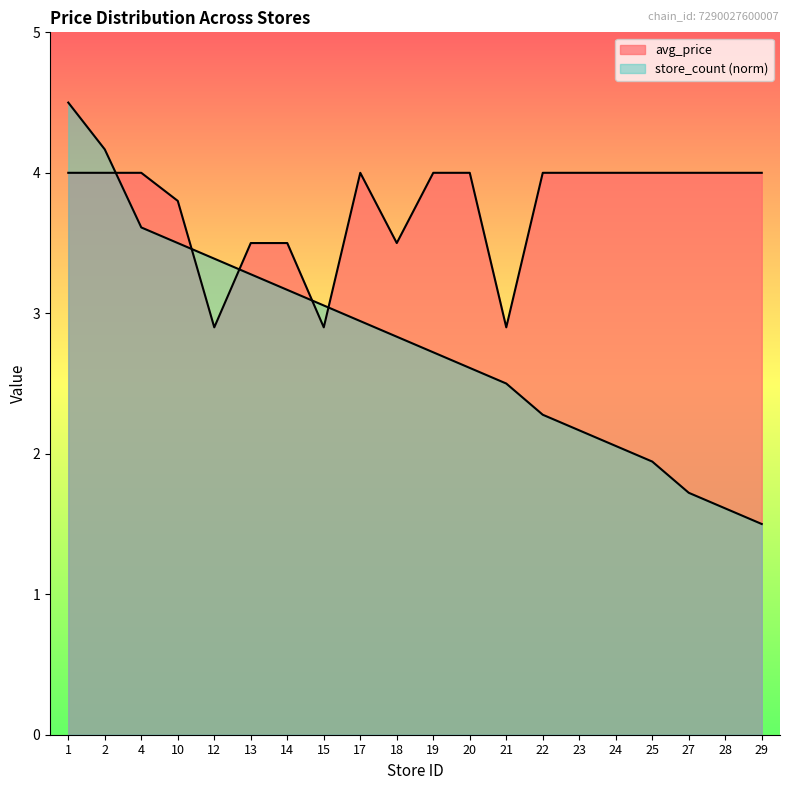

True or false: store_count and avg_price intersect in this chart.

True